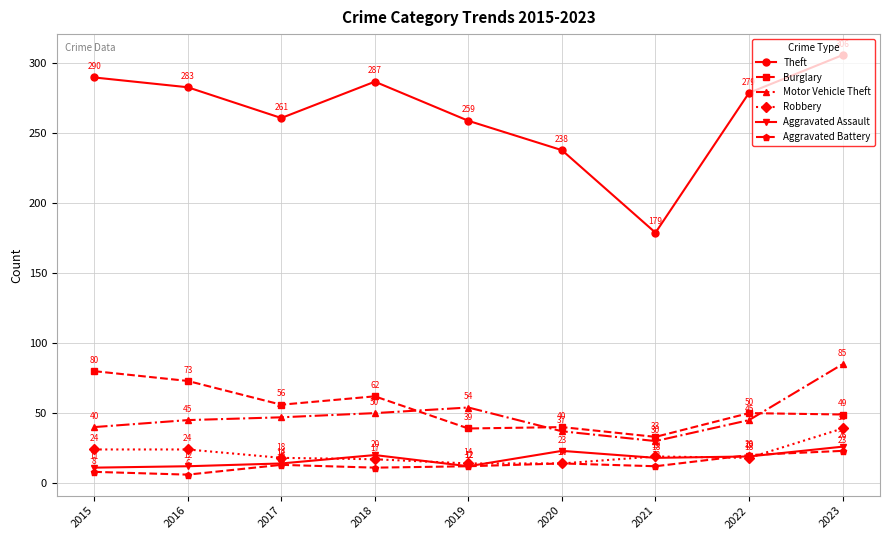

How many data points does each series have?

9